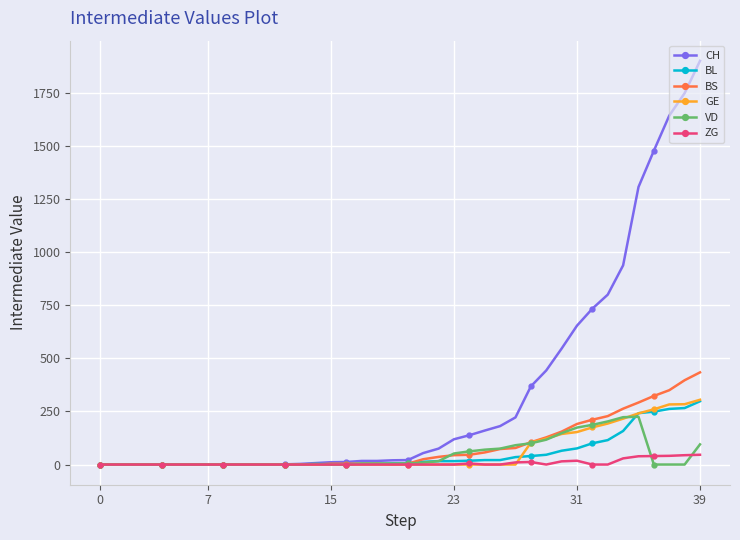

What are all the series names shown in the legend?

CH, BL, BS, GE, VD, ZG